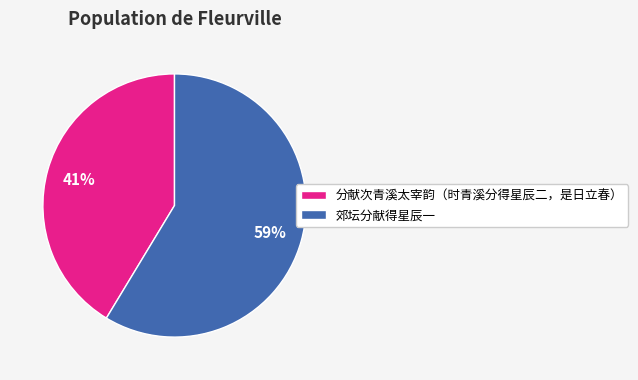

Does any single category account for the majority?

Yes